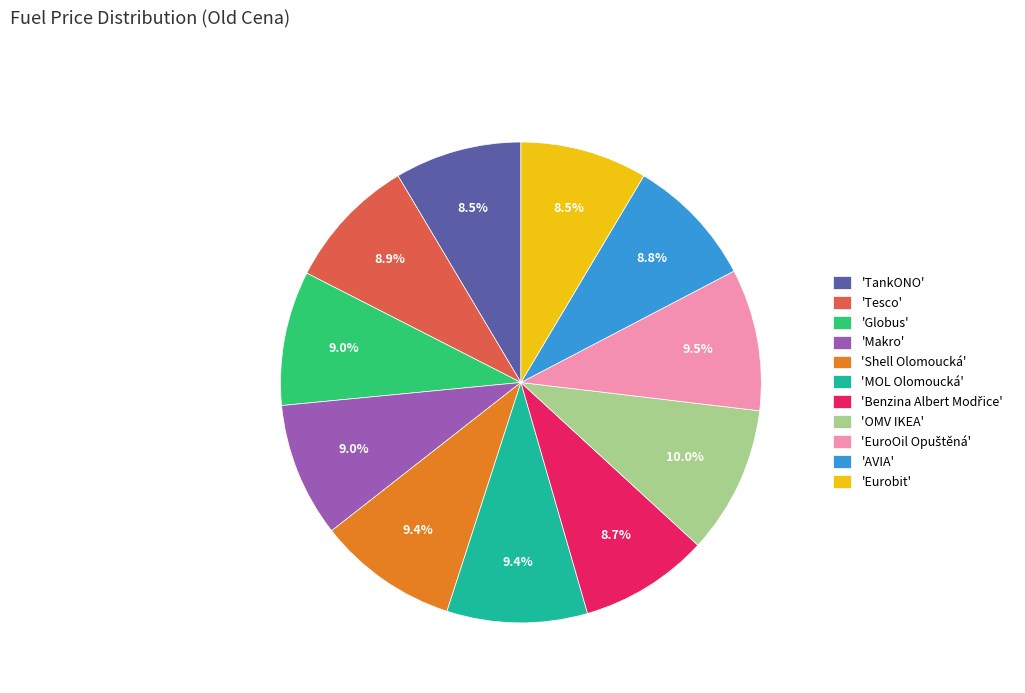

Does any single category account for the majority?

No